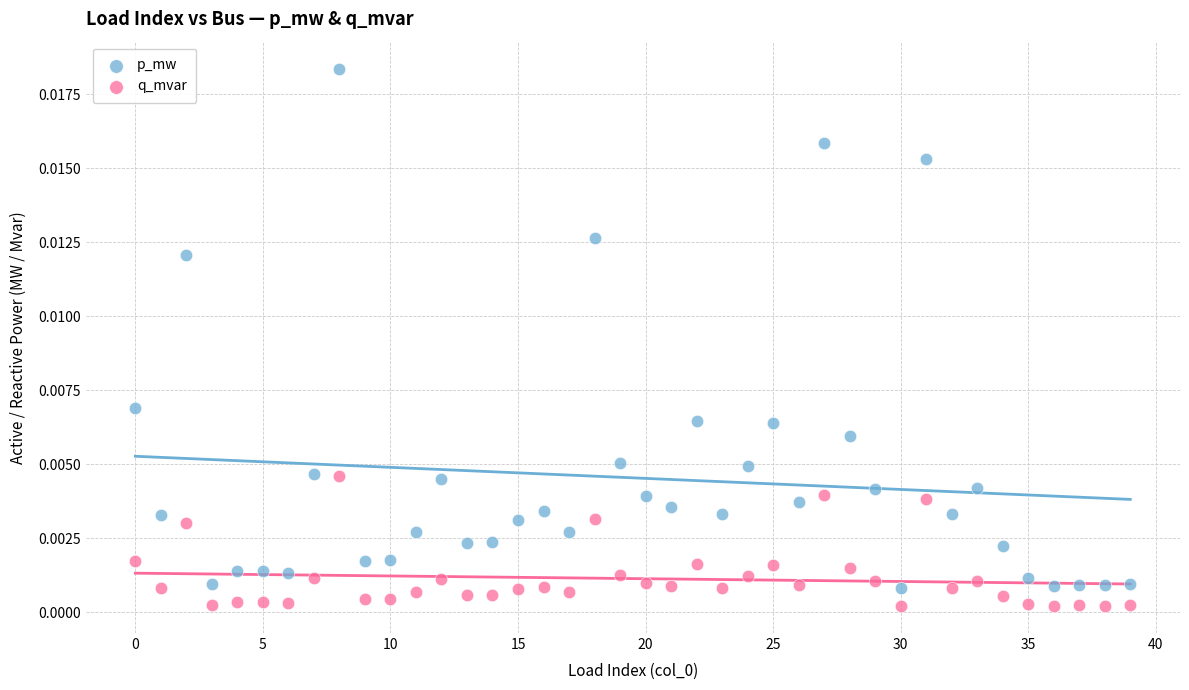

Which series reaches the maximum Y coordinate?

p_mw